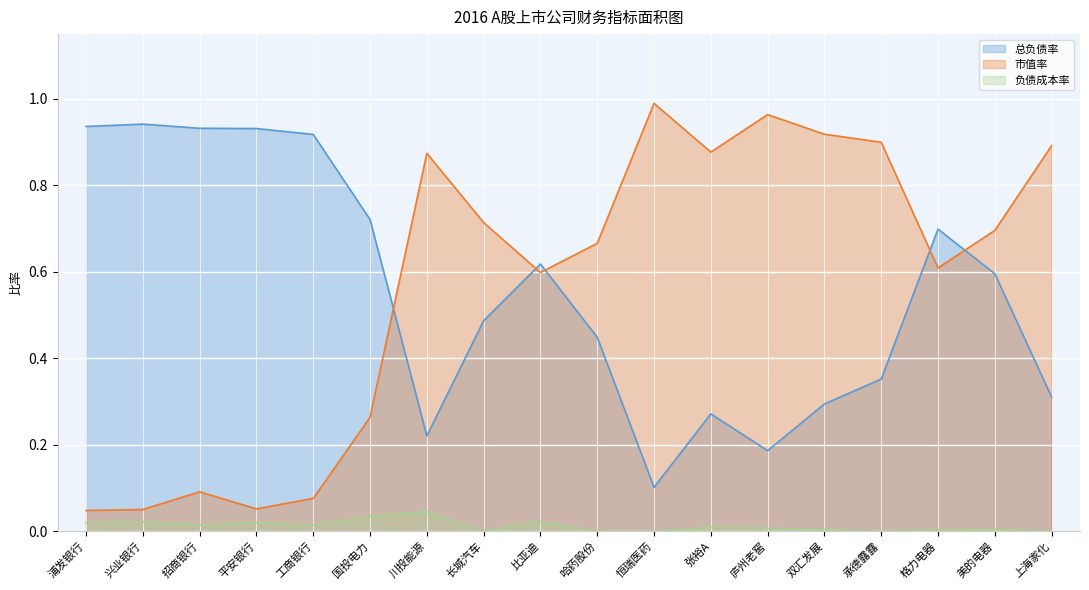

Rank the categories by 市值率 value from lowest to highest.

浦发银行, 兴业银行, 平安银行, 工商银行, 招商银行, 国投电力, 比亚迪, 格力电器, 哈药股份, 美的电器, 长城汽车, 川投能源, 张裕A, 上海家化, 承德露露, 双汇发展, 庐州老窖, 恒瑞医药